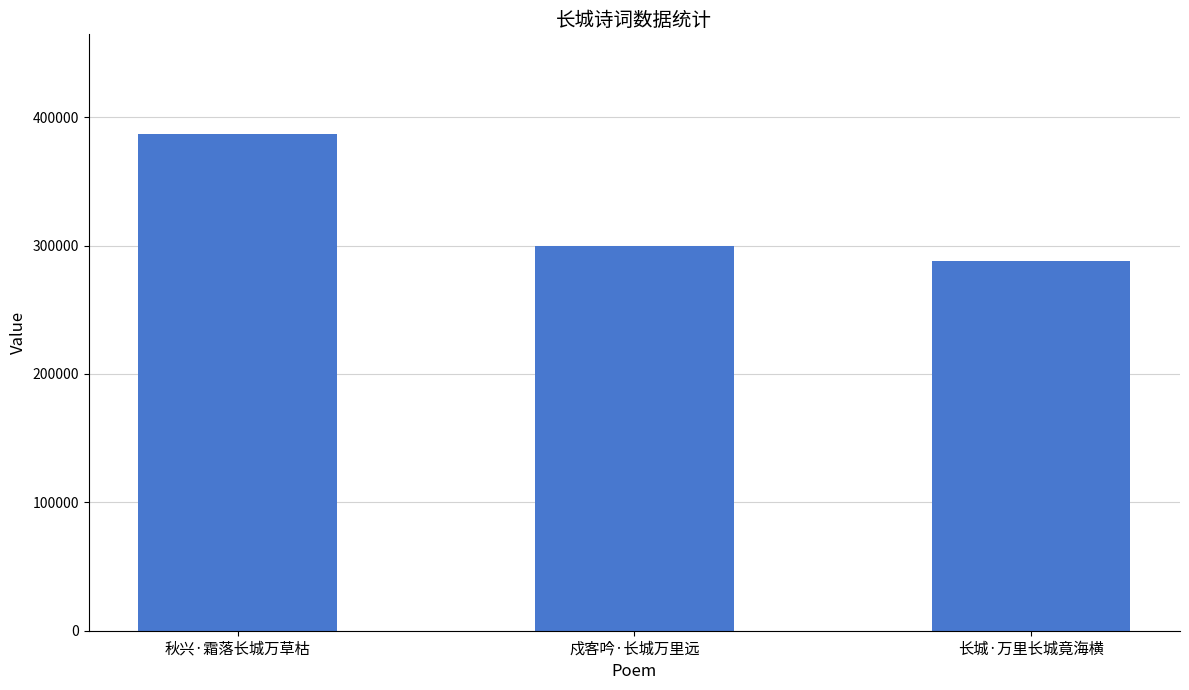

Approximately how many times larger is the value at 长城·万里长城竟海横 compared to 秋兴·霜落长城万草枯?

0.7